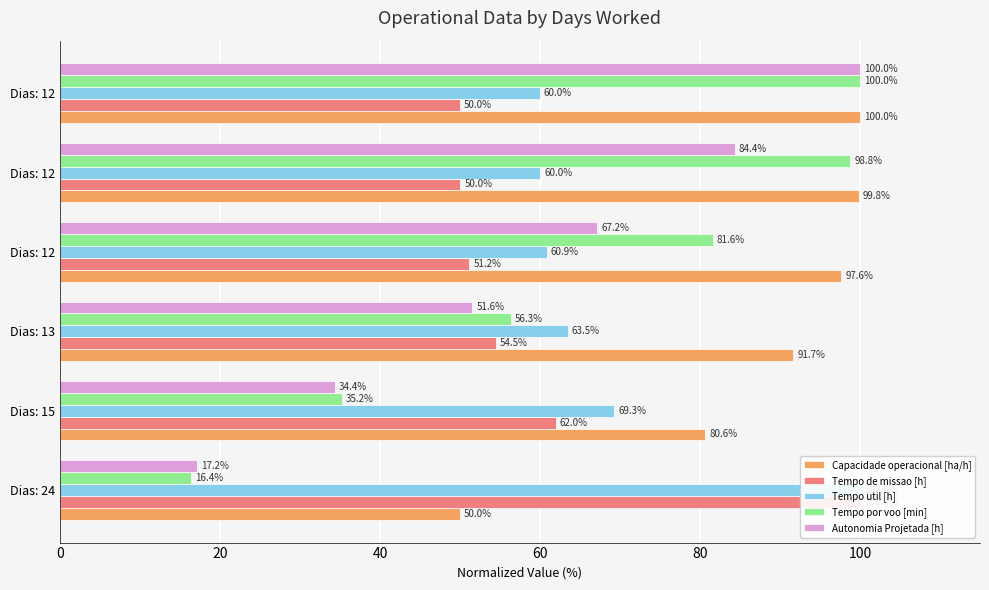

True or false: Autonomia Projetada [h] has a value of 28.1 at Dias: 13.

False